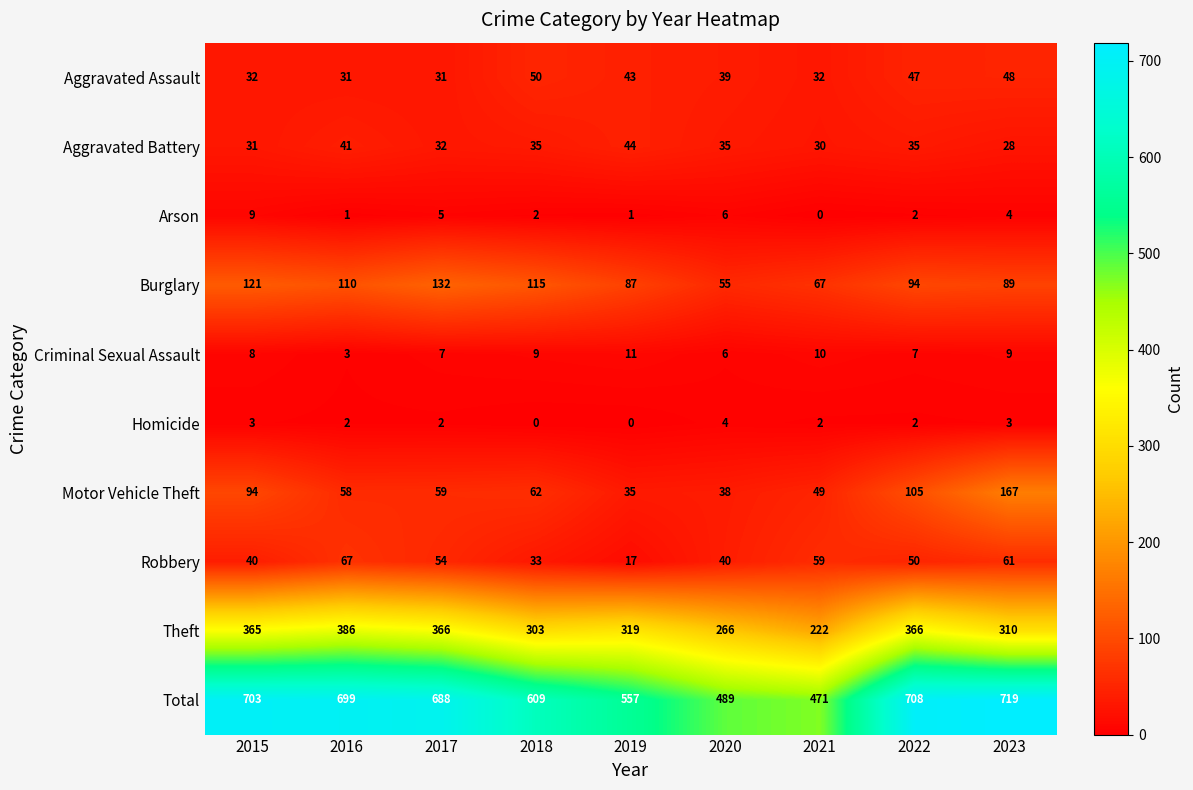

Which series has the largest total across all categories?

Total